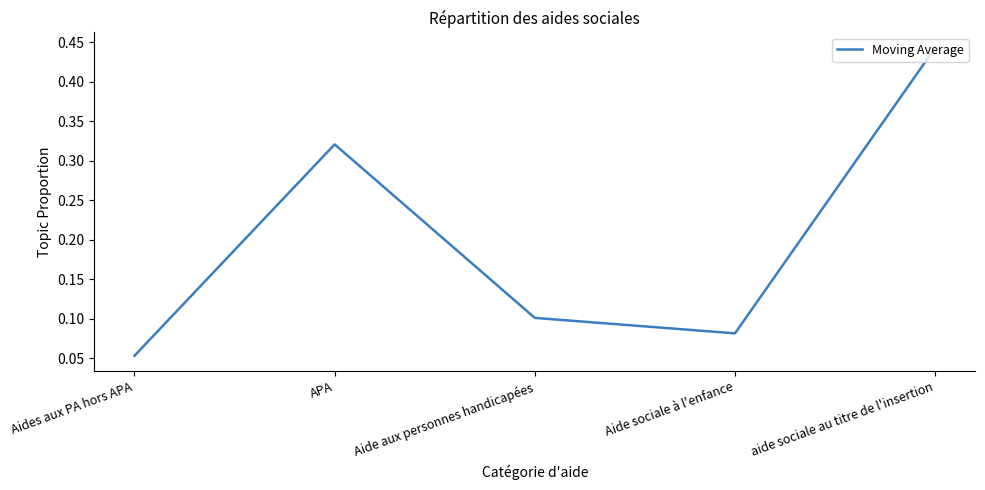

List the labels in order of value, smallest first.

Aides aux PA hors APA, Aide sociale à l'enfance, Aide aux personnes handicapées, APA, aide sociale au titre de l'insertion